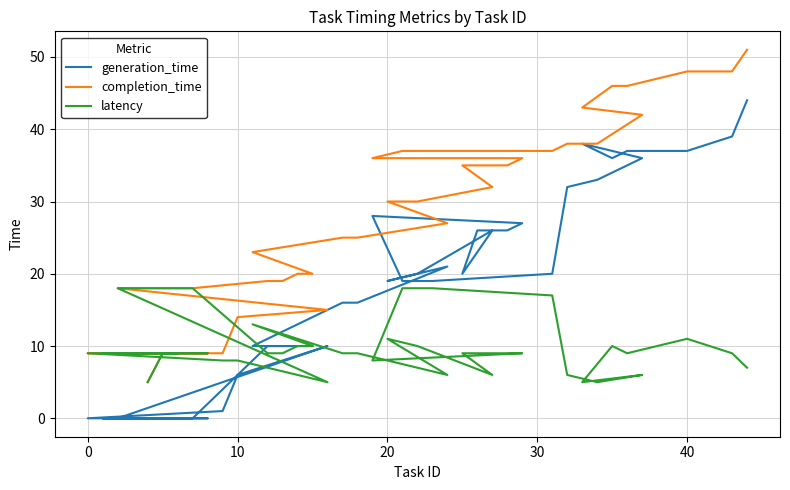

What are all the series names shown in the legend?

generation_time, completion_time, latency